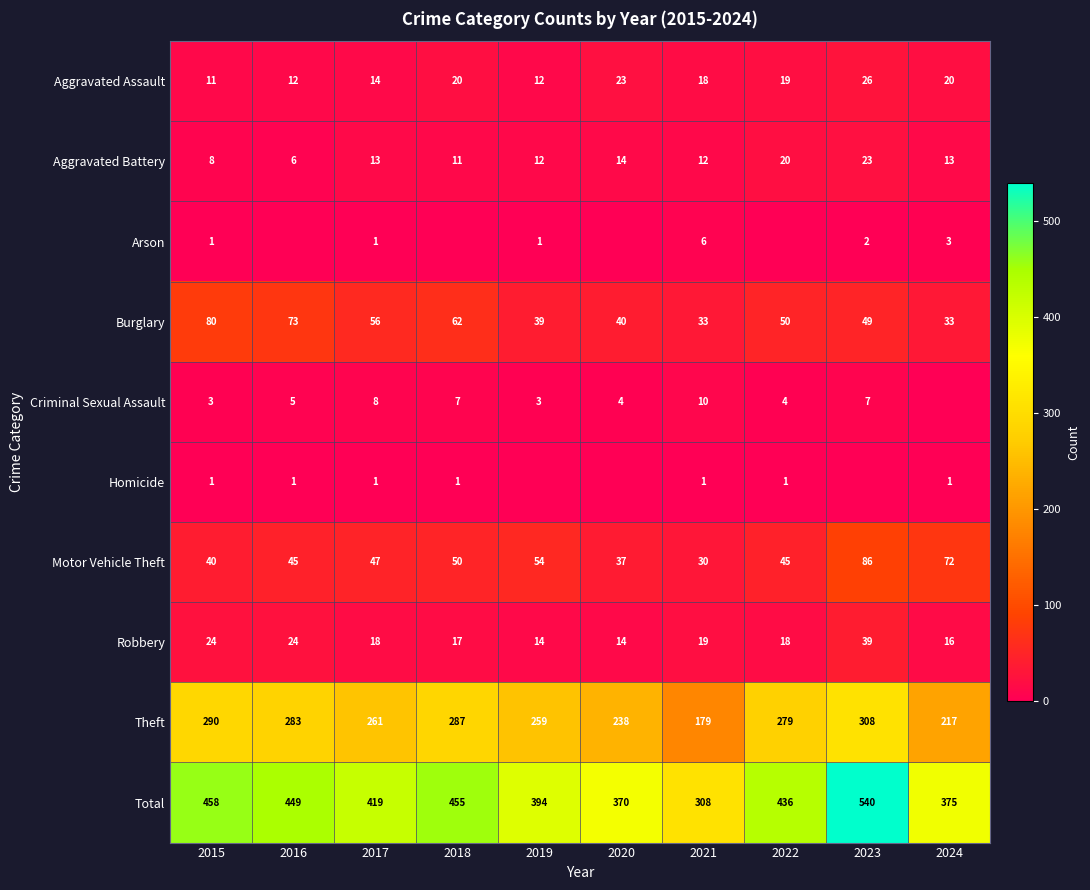

What is the approximate value of Aggravated Battery at 2024, to the nearest 5?

15